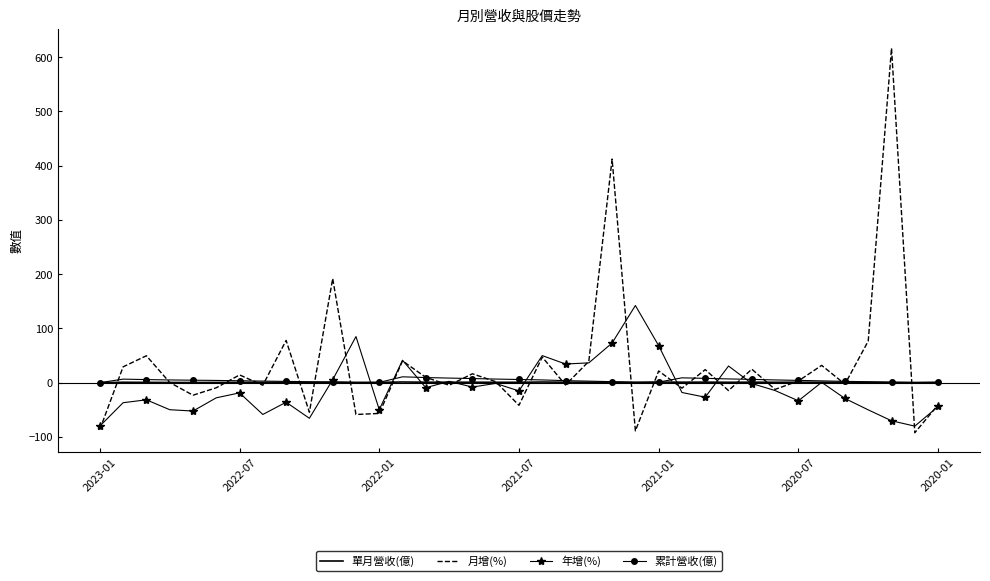

What is the highest value of the 月增(%) series?

616.7